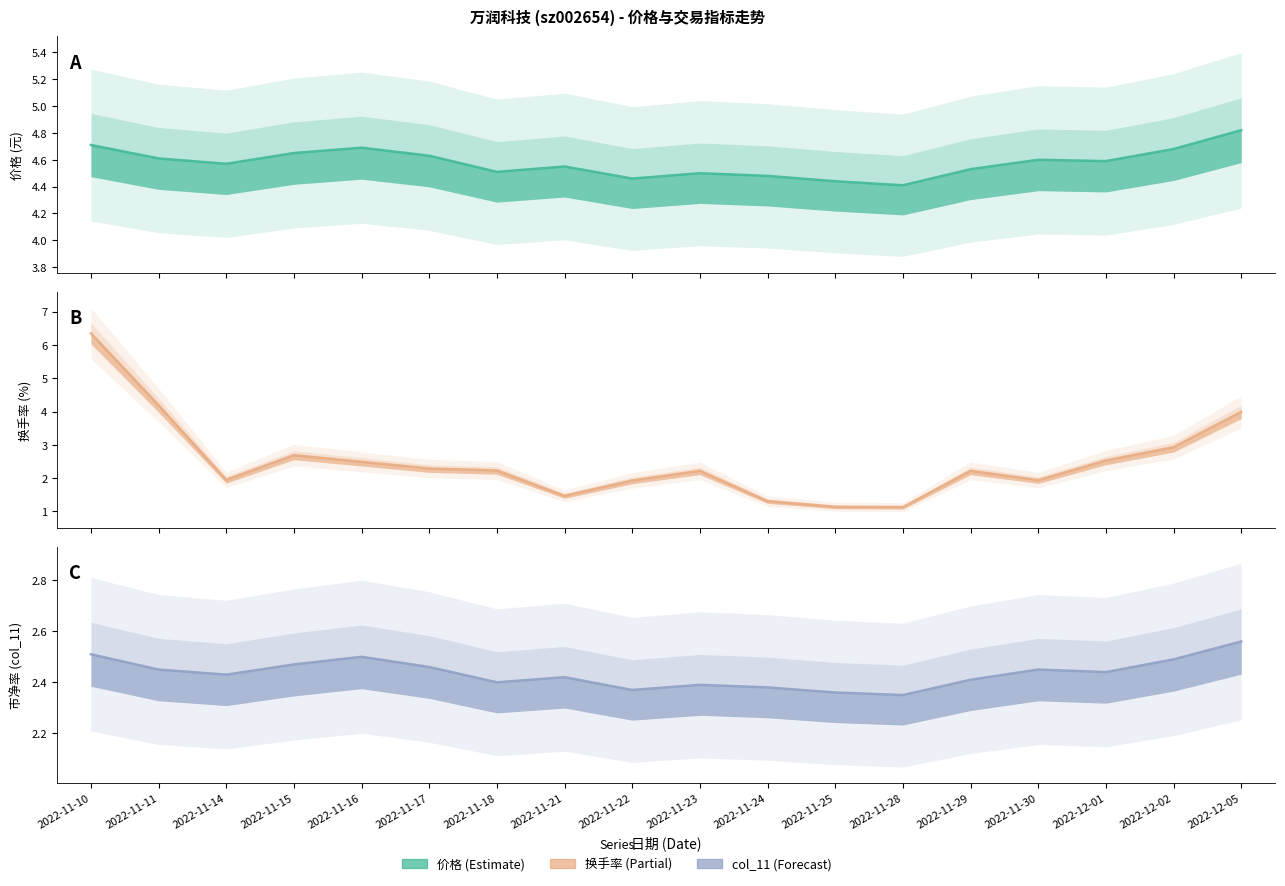

Does the chart have visible grid lines?

No